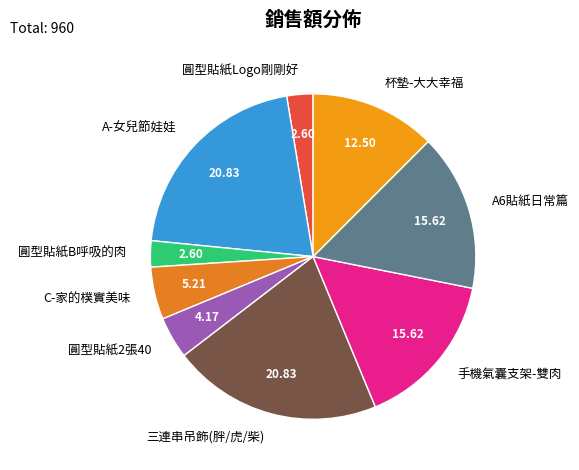

Is there any slice that represents more than half of the pie?

No